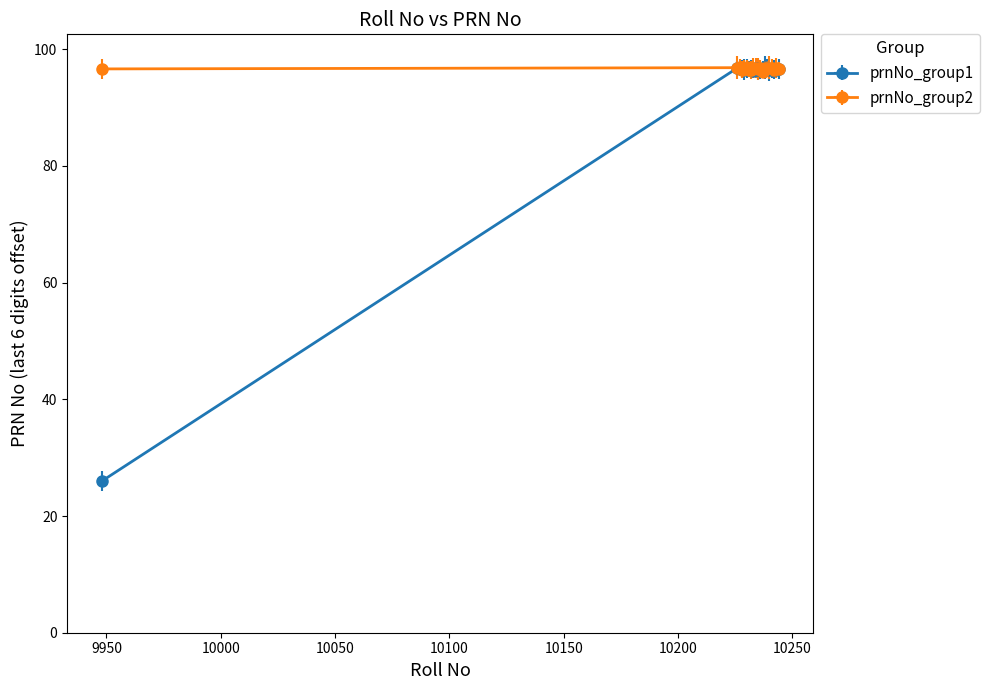

The prnNo_group1 series shows 96.6 at 10244. True or false?

True